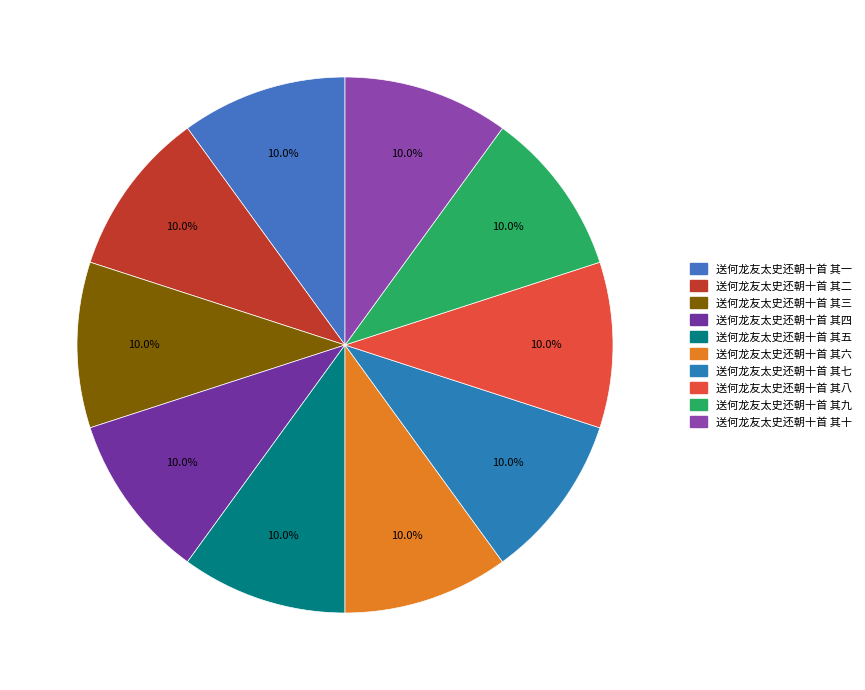

How many segments does this pie chart have?

10